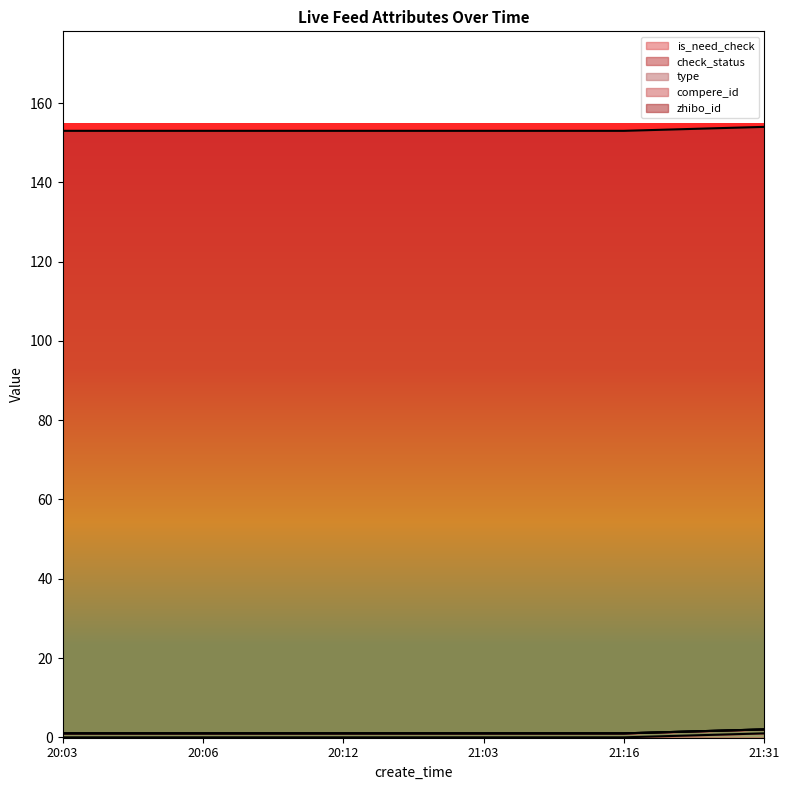

Reading left to right, list all the values displayed in this chart.

is_need_check: 0	0	0	0	0	1
check_status: 1	1	1	1	1	1
type: 0	0	0	0	0	0
compere_id: 0	0	0	0	0	0
zhibo_id: 152	152	152	152	152	152